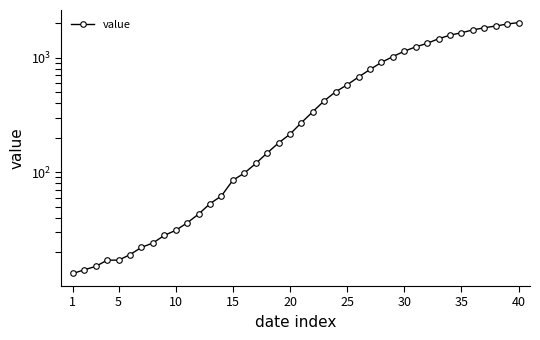

How many data points does each series have?

40